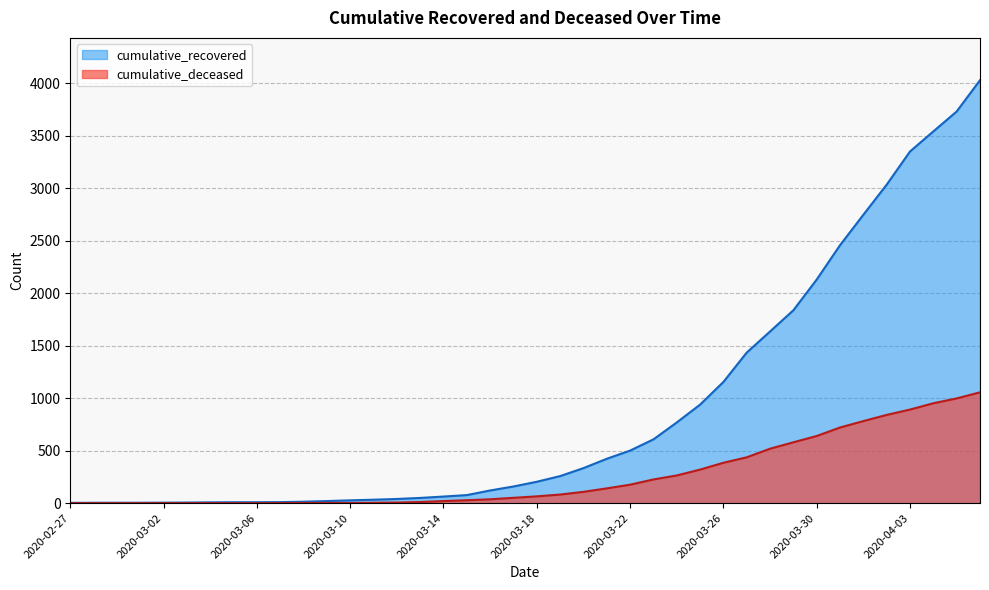

How many values in the cumulative_recovered series are below 204?

20